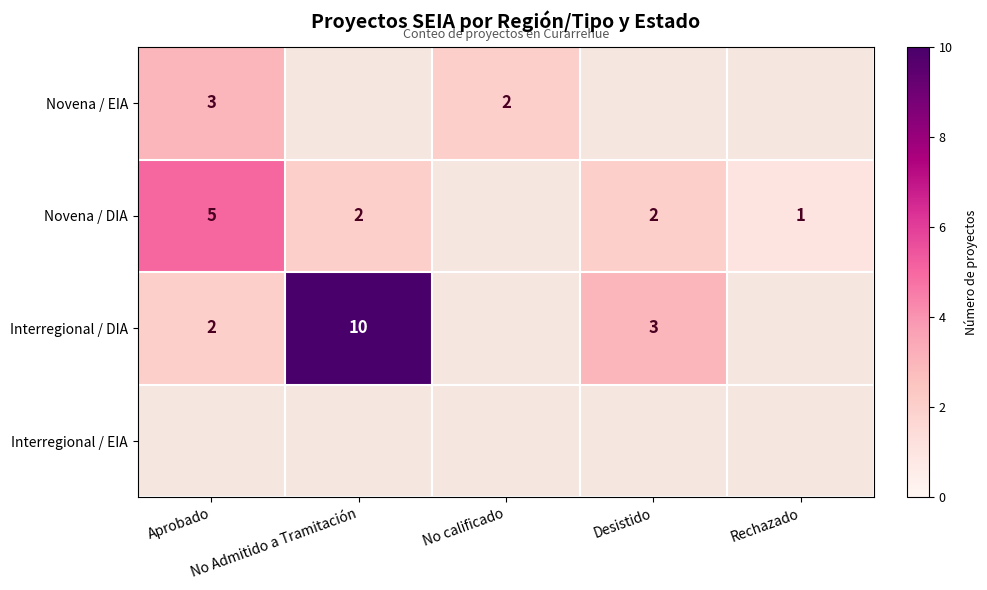

At which label is Interregional / DIA closest to 6?

Desistido